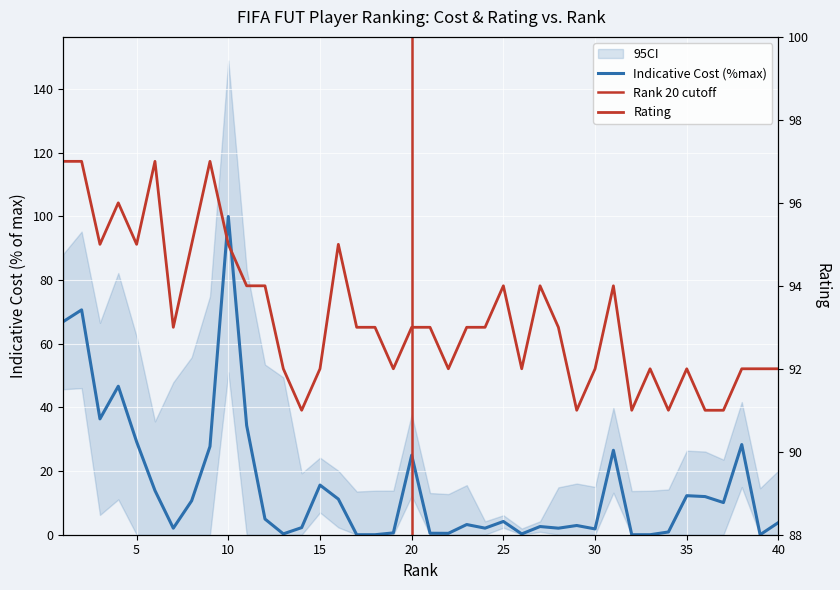

Reading left to right, extract all data points from this chart.

Indicative Cost: 1=67.0	2=70.7	3=36.4	4=46.7	5=29.2	6=13.9	7=2.1	8=10.7	9=27.7	10=100.0	11=34.3	12=4.9	13=0.3	14=2.2	15=15.6	16=11.2	17=0.0	18=0.0	19=0.6	20=25.0	21=0.5	22=0.4	23=3.2	24=2.1	25=4.2	26=0.3	27=2.6	28=2.1	29=2.9	30=1.8	31=26.5	32=0.0	33=0.0	34=0.9	35=12.3	36=12.0	37=10.1	38=28.3	39=0.0	40=3.8
Rating: 1=97.0	2=97.0	3=95.0	4=96.0	5=95.0	6=97.0	7=93.0	8=95.0	9=97.0	10=95.0	11=94.0	12=94.0	13=92.0	14=91.0	15=92.0	16=95.0	17=93.0	18=93.0	19=92.0	20=93.0	21=93.0	22=92.0	23=93.0	24=93.0	25=94.0	26=92.0	27=94.0	28=93.0	29=91.0	30=92.0	31=94.0	32=91.0	33=92.0	34=91.0	35=92.0	36=91.0	37=91.0	38=92.0	39=92.0	40=92.0